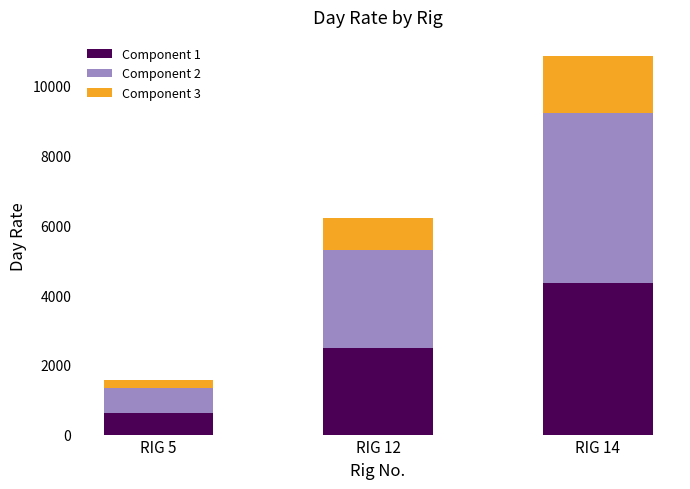

The Component 1 series shows 2488.6 at RIG 12. True or false?

True